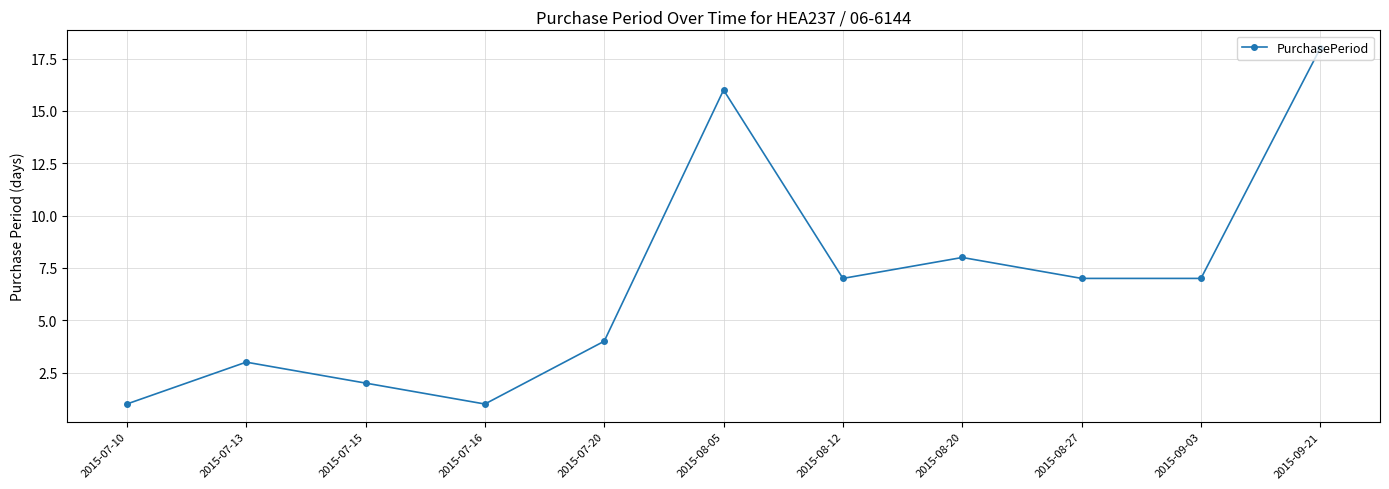

What is the minimum value shown in the chart?

1